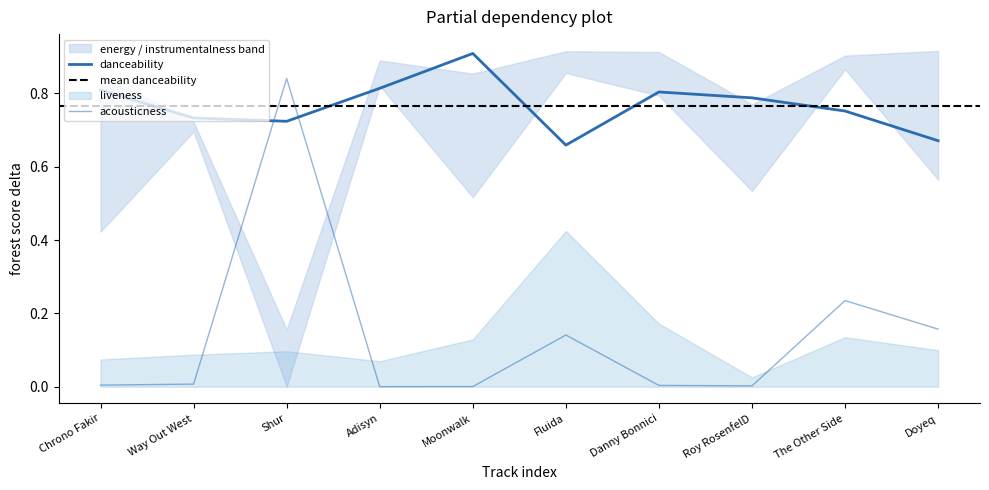

What is the label of the 6th point from the right?

Moonwalk